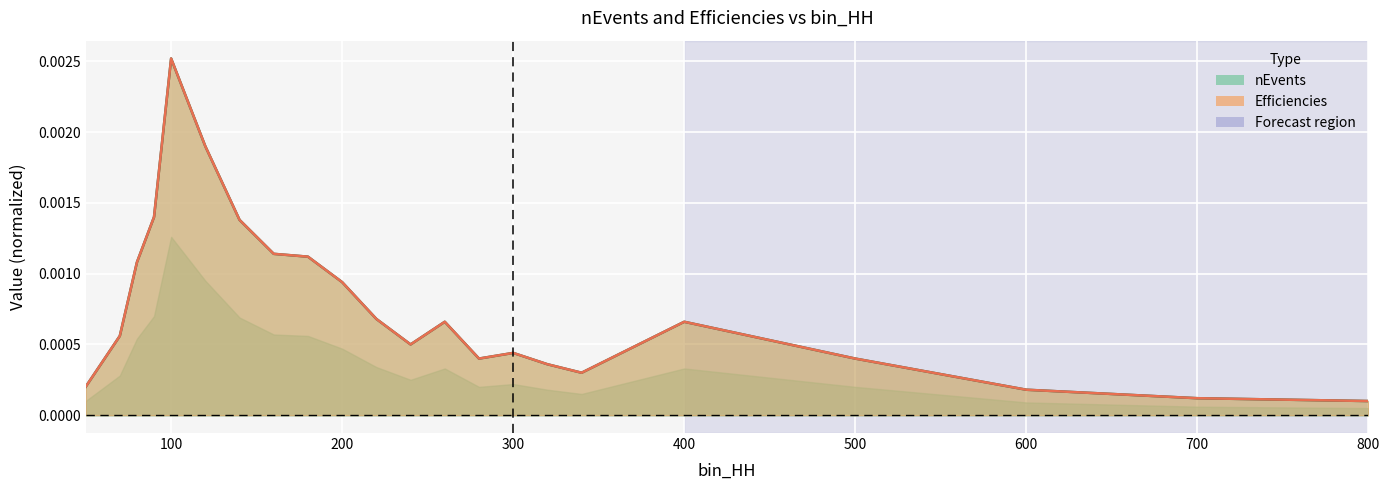

Where is the first local minimum for nEvents?

240